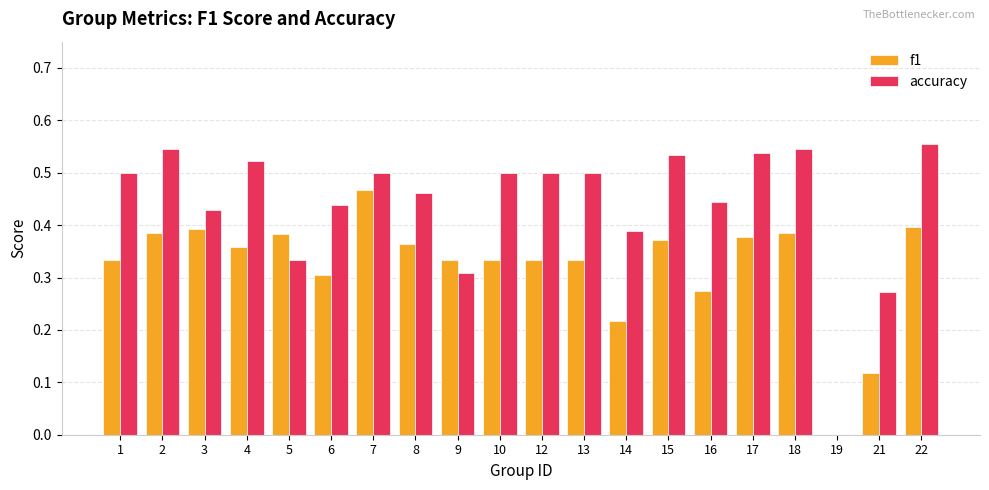

Is the value of accuracy at 22 greater than the value of f1 at 9?

Yes